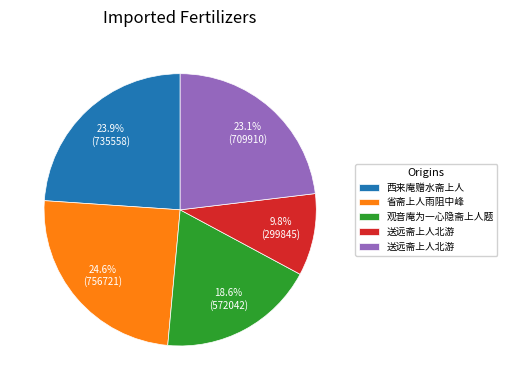

Is there a majority slice in this chart?

No